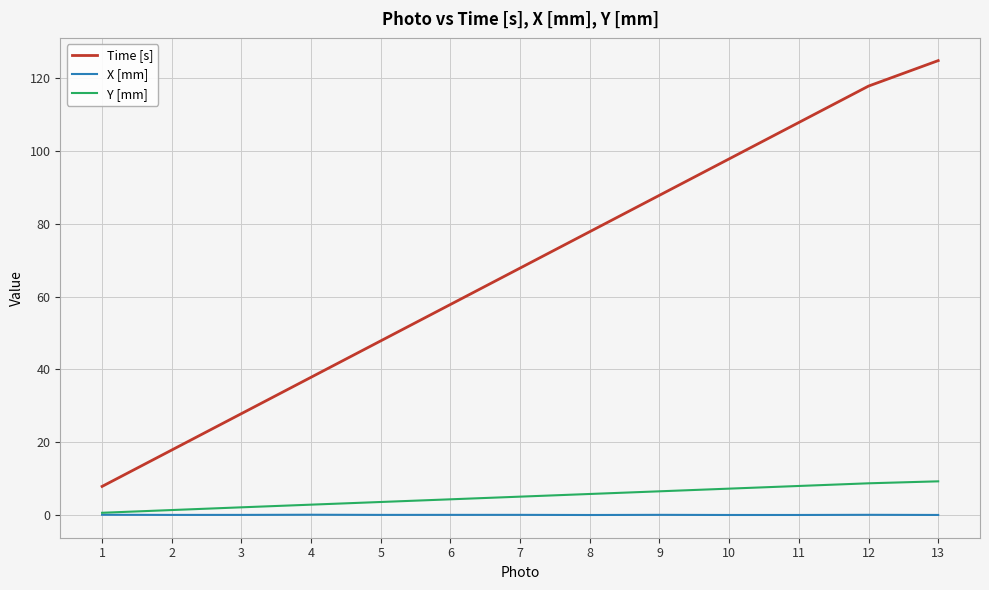

Which series changed the most between 5 and 10?

Time [s]